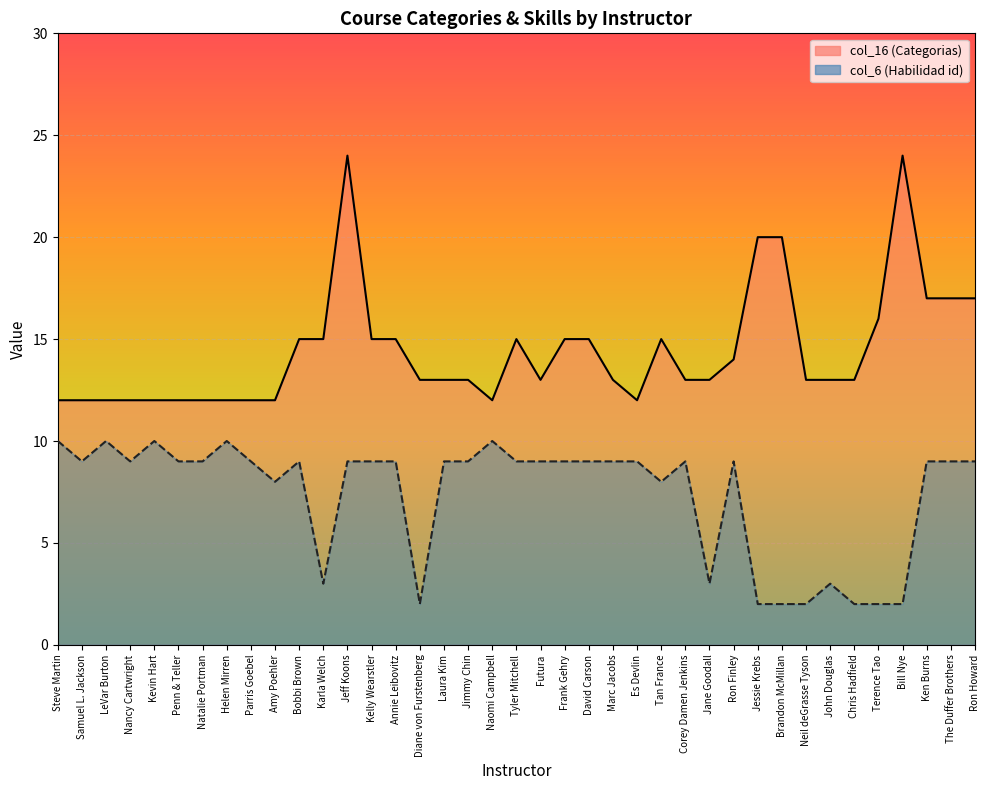

What are all the series names shown in the legend?

col_16 (Categorias), col_6 (Habilidad id)